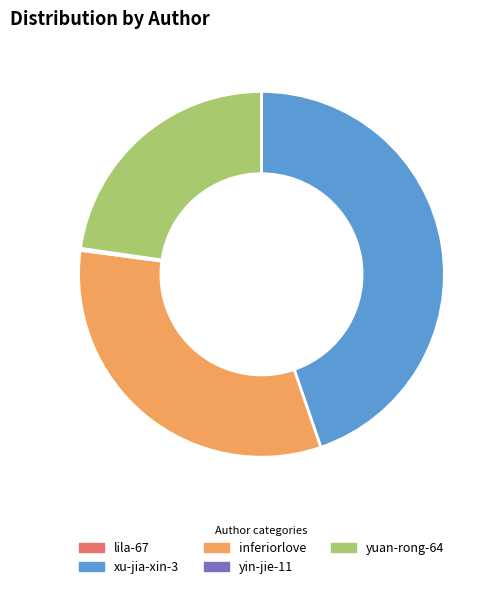

What is the largest slice in the pie chart?

xu-jia-xin-3